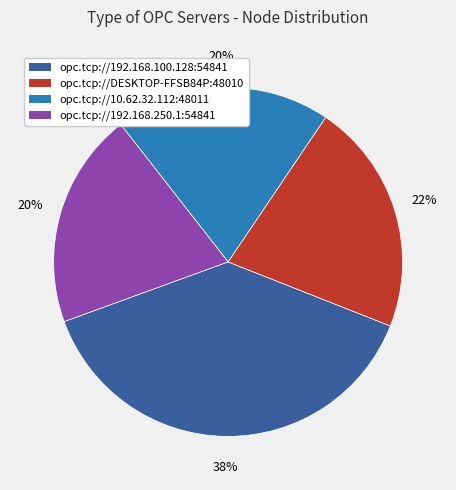

Which category has the biggest portion of the pie?

opc.tcp://192.168.100.128:54841